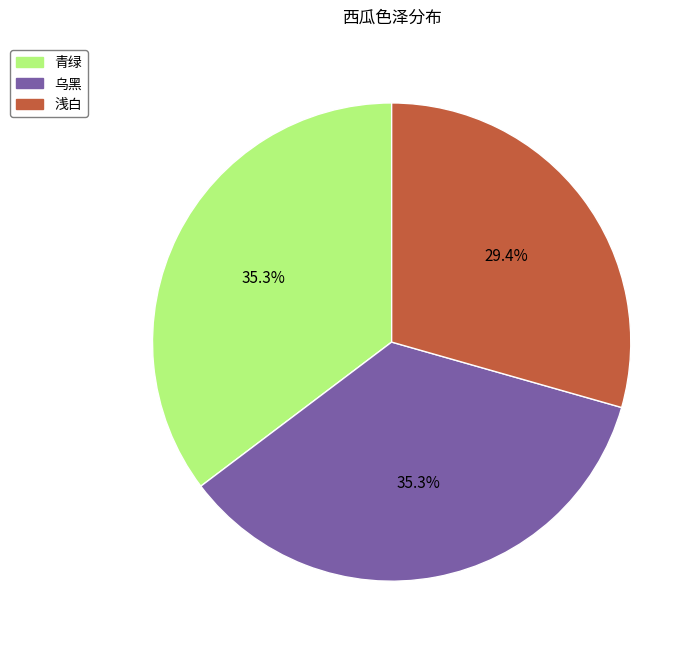

Count the number of slices in the pie.

3